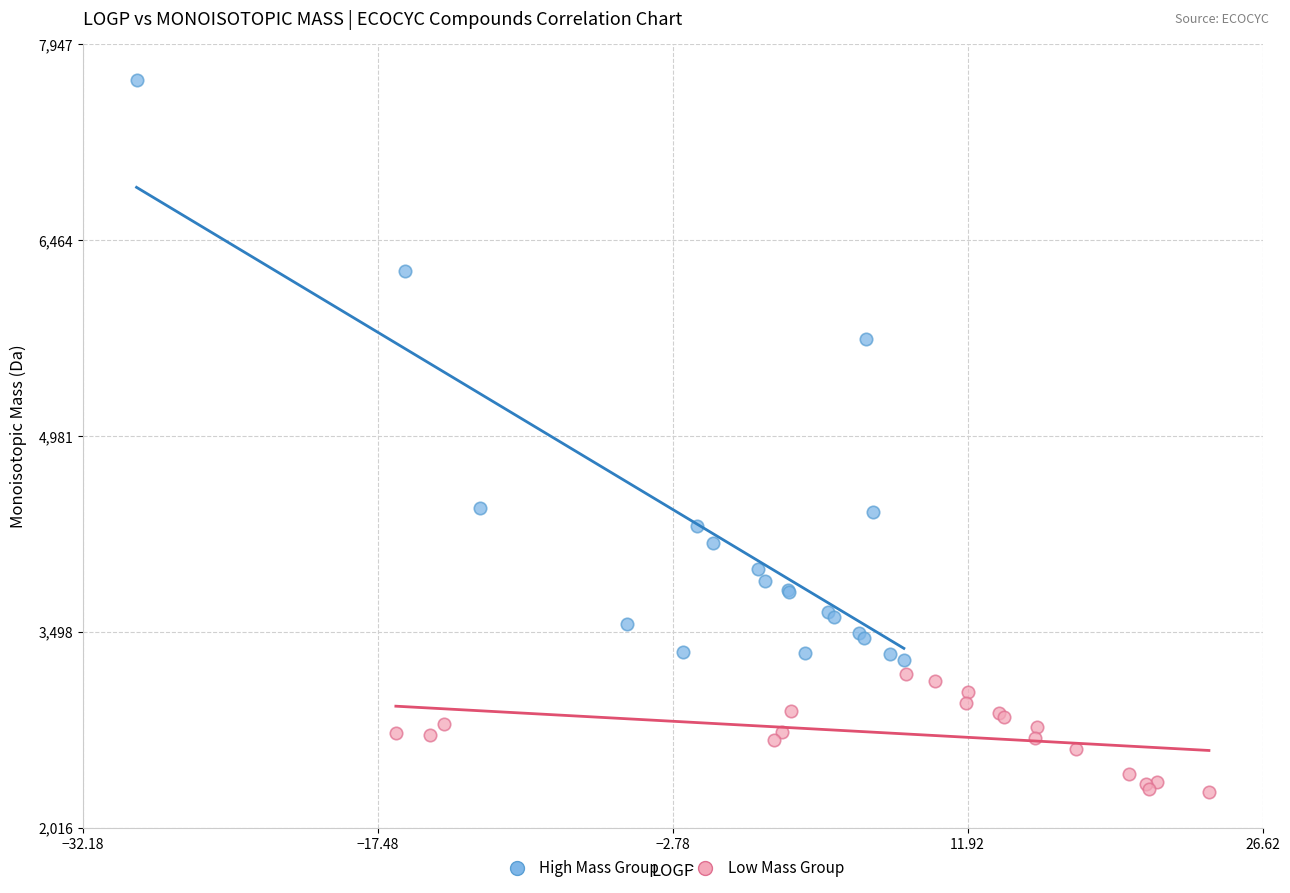

Which series has the largest Y range (max minus min)?

High Mass Group